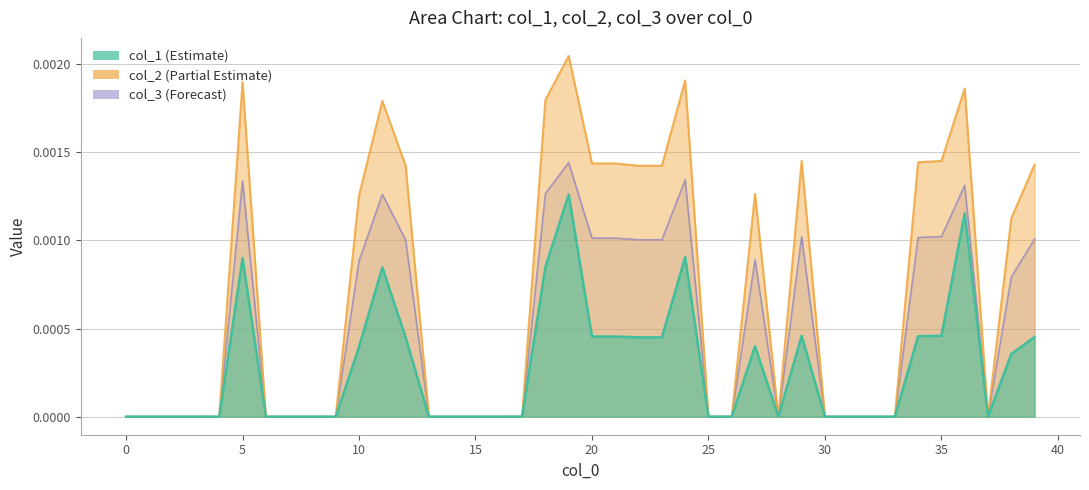

Rank the series by their average value, from highest to lowest.

col_2, col_3, col_1